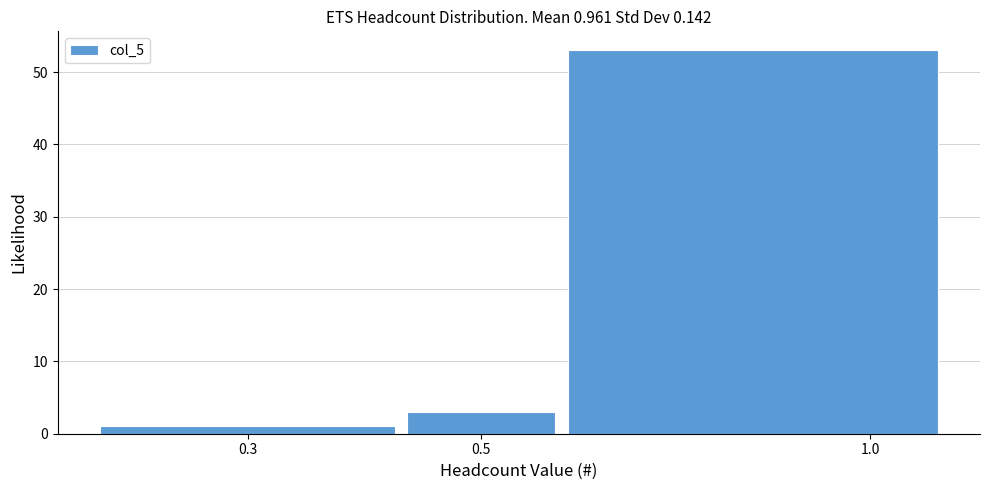

Reading right to left, list all the values displayed in this chart.

1.0=53	0.5=3	0.3=1